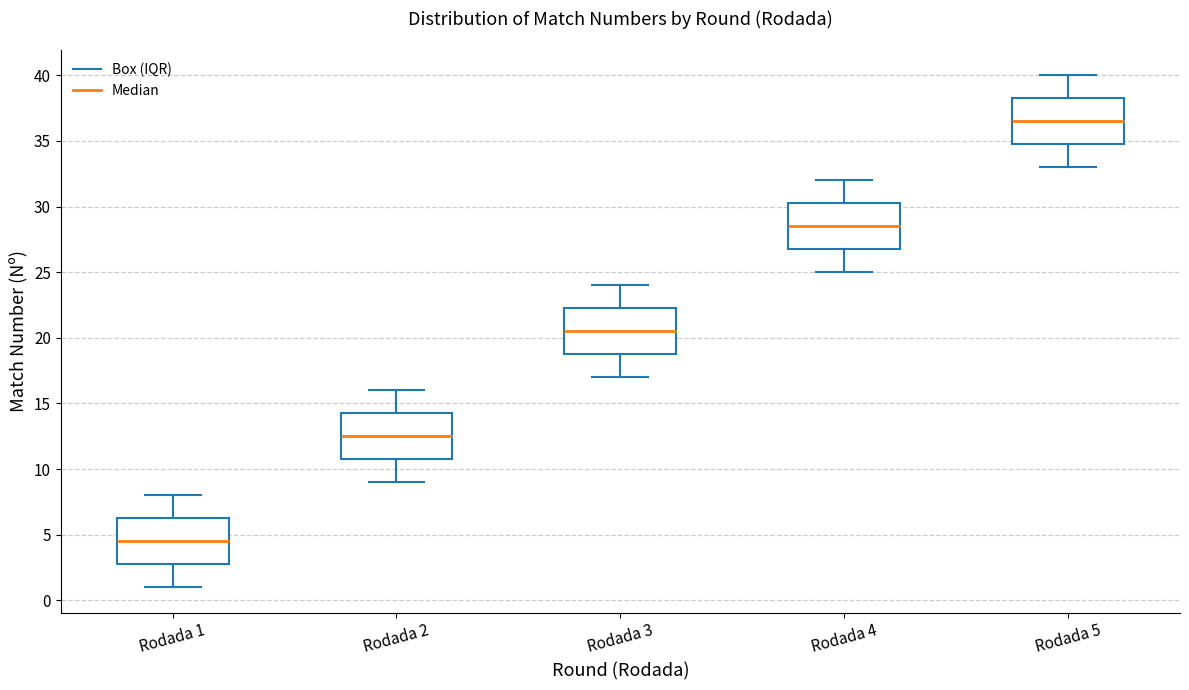

Reading left to right, read every box against the y-axis: the position of its median line, the range the box covers, and the ends of its whiskers. The values are not printed on the chart, so give them approximately, as read against the axis.

Rodada 1: median 4.5, box 3.0 to 6.5, whiskers 1.0 to 8.0
Rodada 2: median 12.5, box 11.0 to 14.5, whiskers 9.0 to 16.0
Rodada 3: median 20.5, box 19.0 to 22.5, whiskers 17.0 to 24.0
Rodada 4: median 28.5, box 27.0 to 30.5, whiskers 25.0 to 32.0
Rodada 5: median 36.5, box 35.0 to 38.5, whiskers 33.0 to 40.0